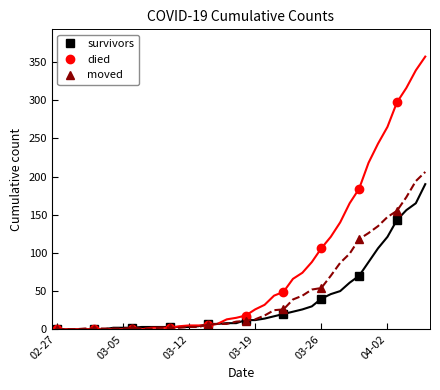

Reading left to right, extract all data points from this chart.

survivors: 0	0	2	3	7	12	20	40	70	143
died: 0	0	0	2	5	18	49	106	184	297
moved: 0	1	2	2	6	11	26	54	118	155